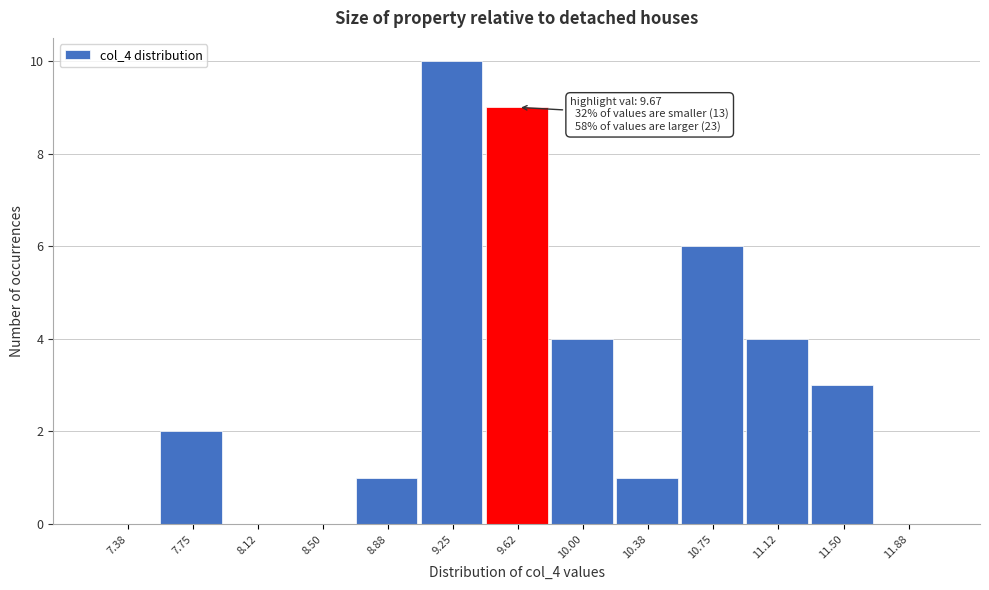

Reading left to right, transcribe all the data shown in this chart.

7.38=0	7.75=2	8.12=0	8.50=0	8.88=1	9.25=10	9.62=9	10.00=4	10.38=1	10.75=6	11.12=4	11.50=3	11.88=0